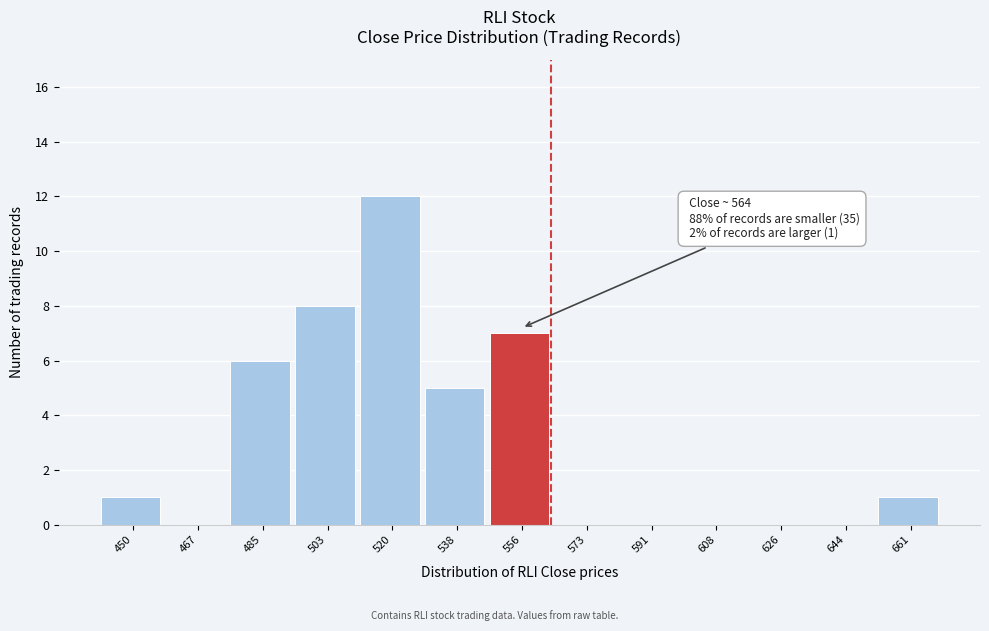

Which range on the x-axis has the tallest bar?

512 to 530